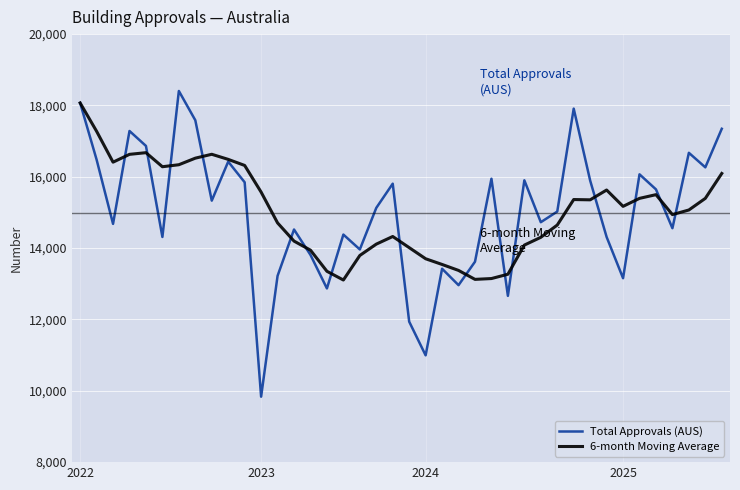

Which series has the widest spread of values?

Total Approvals (AUS)